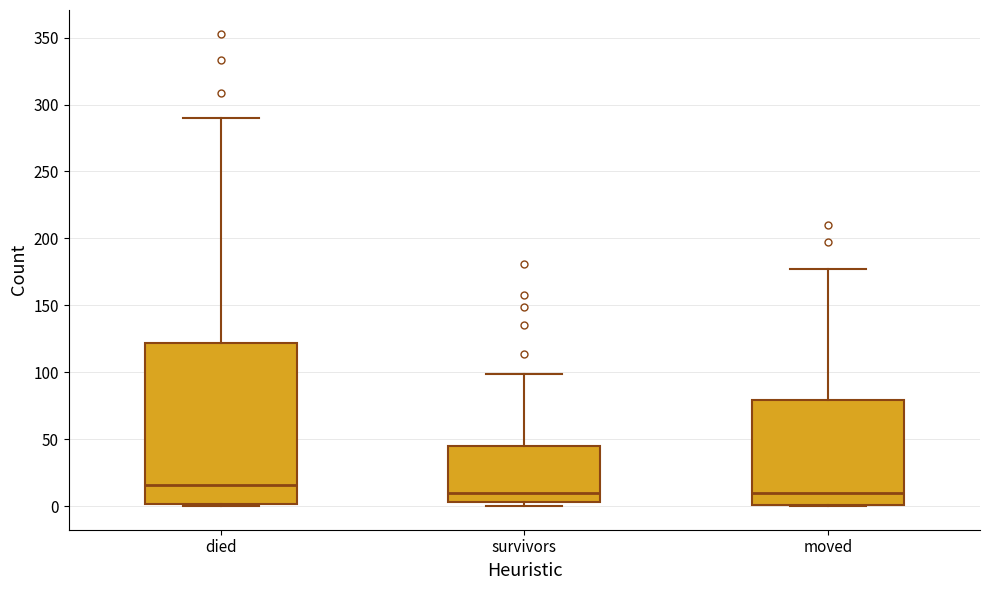

Reading left to right, transcribe this box plot: for each box, give where its median line is, the range the box spans, and where its two whiskers end, as read against the y-axis. The values are not printed on the chart, so give them approximately, as read against the axis.

died: median 15, box 0 to 120, whiskers 0 to 290
survivors: median 10, box 5 to 45, whiskers 0 to 100
moved: median 10, box 0 to 80, whiskers 0 to 175